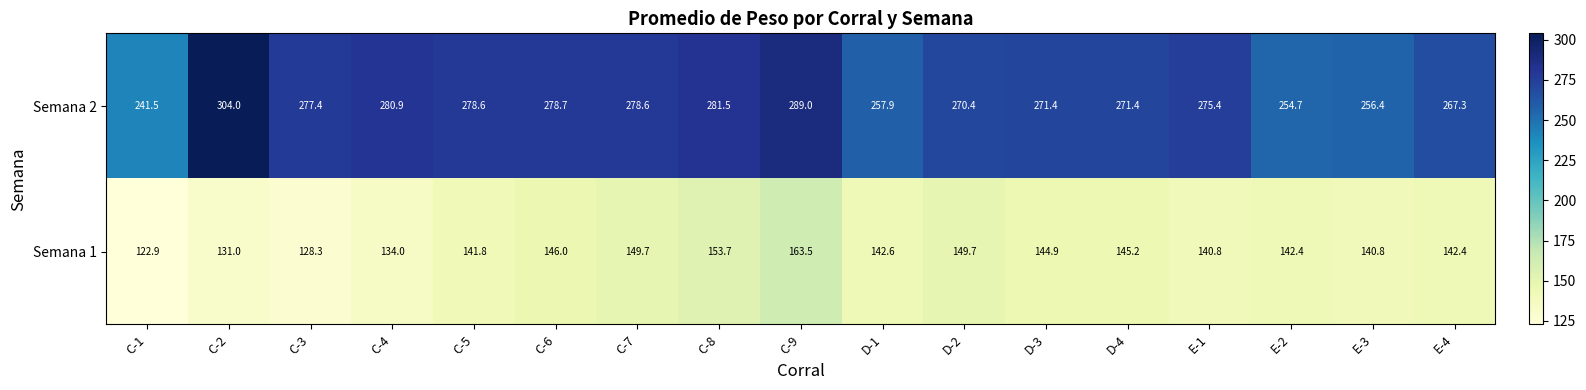

Count the number of data series in this chart.

2